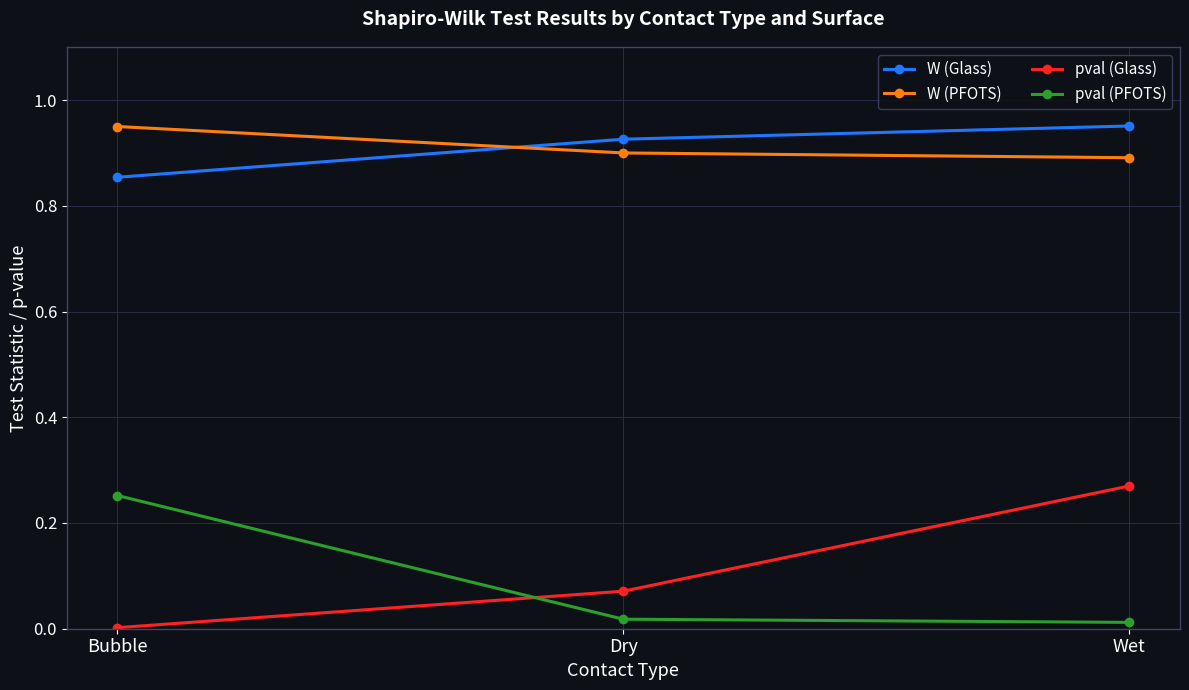

What are all the series names shown in the legend?

W (Glass), W (PFOTS), pval (Glass), pval (PFOTS)